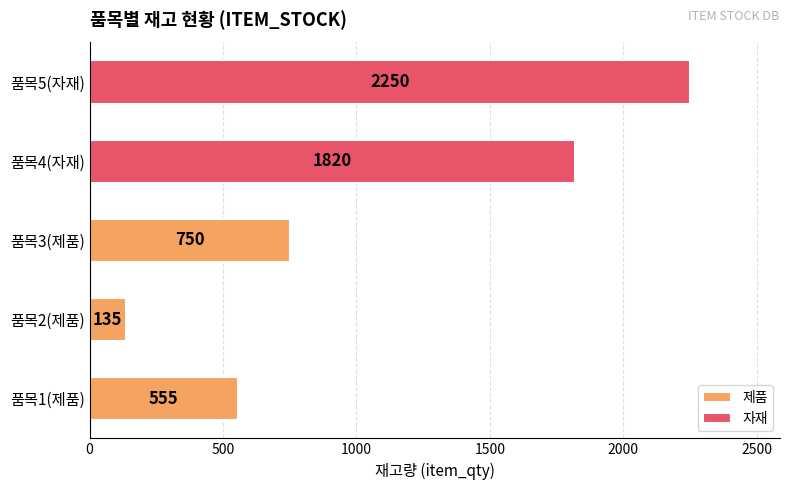

True or false: 제품 has a value of 324 at 품목3(제품).

False